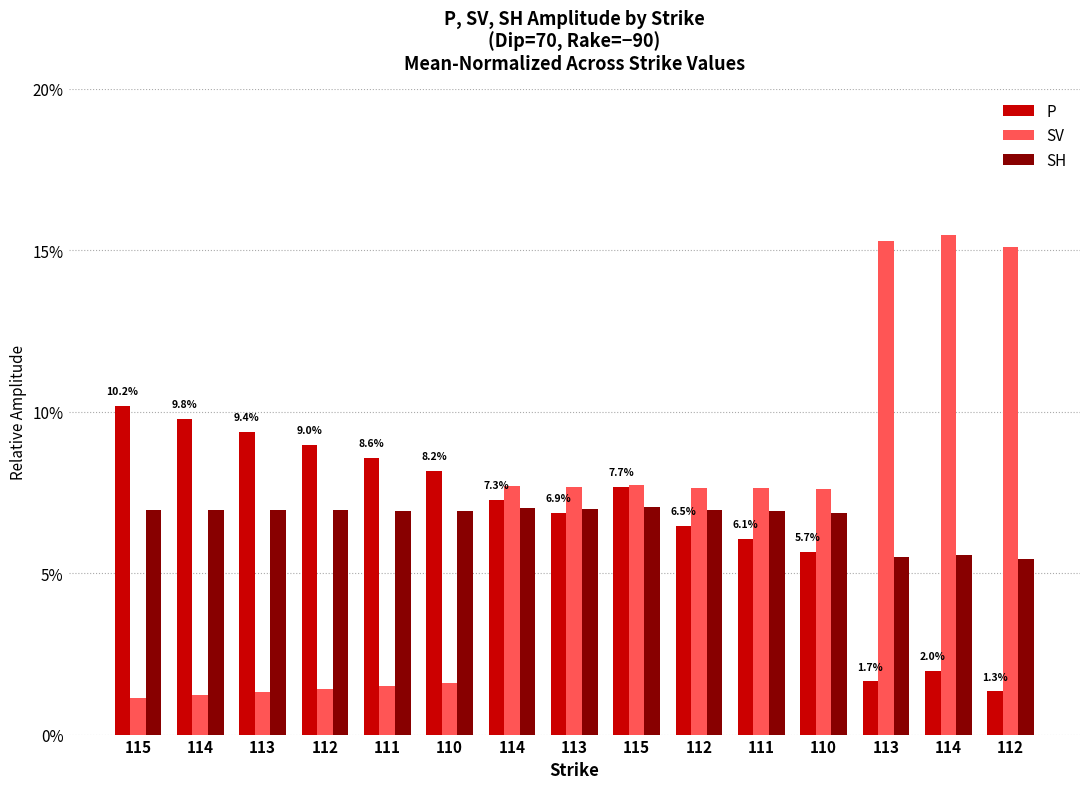

Are the bars grouped side by side (vs. stacked)?

Yes